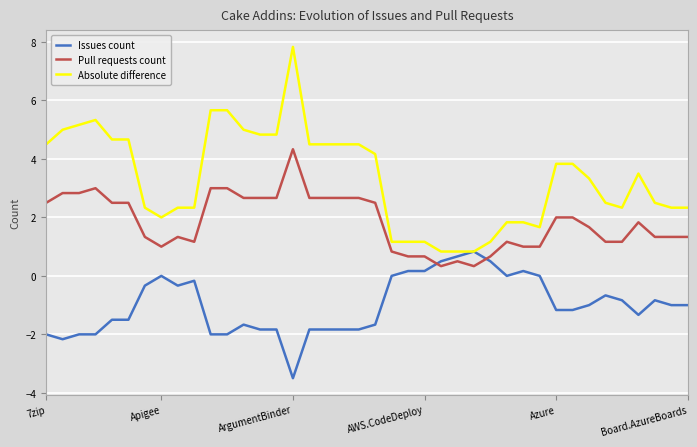

True or false: Pull requests count and Absolute difference cross at least once.

False